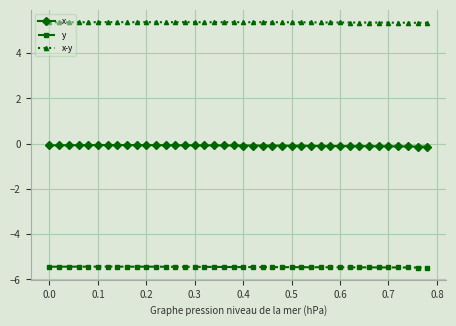

Which series has the largest total across all categories?

x-y